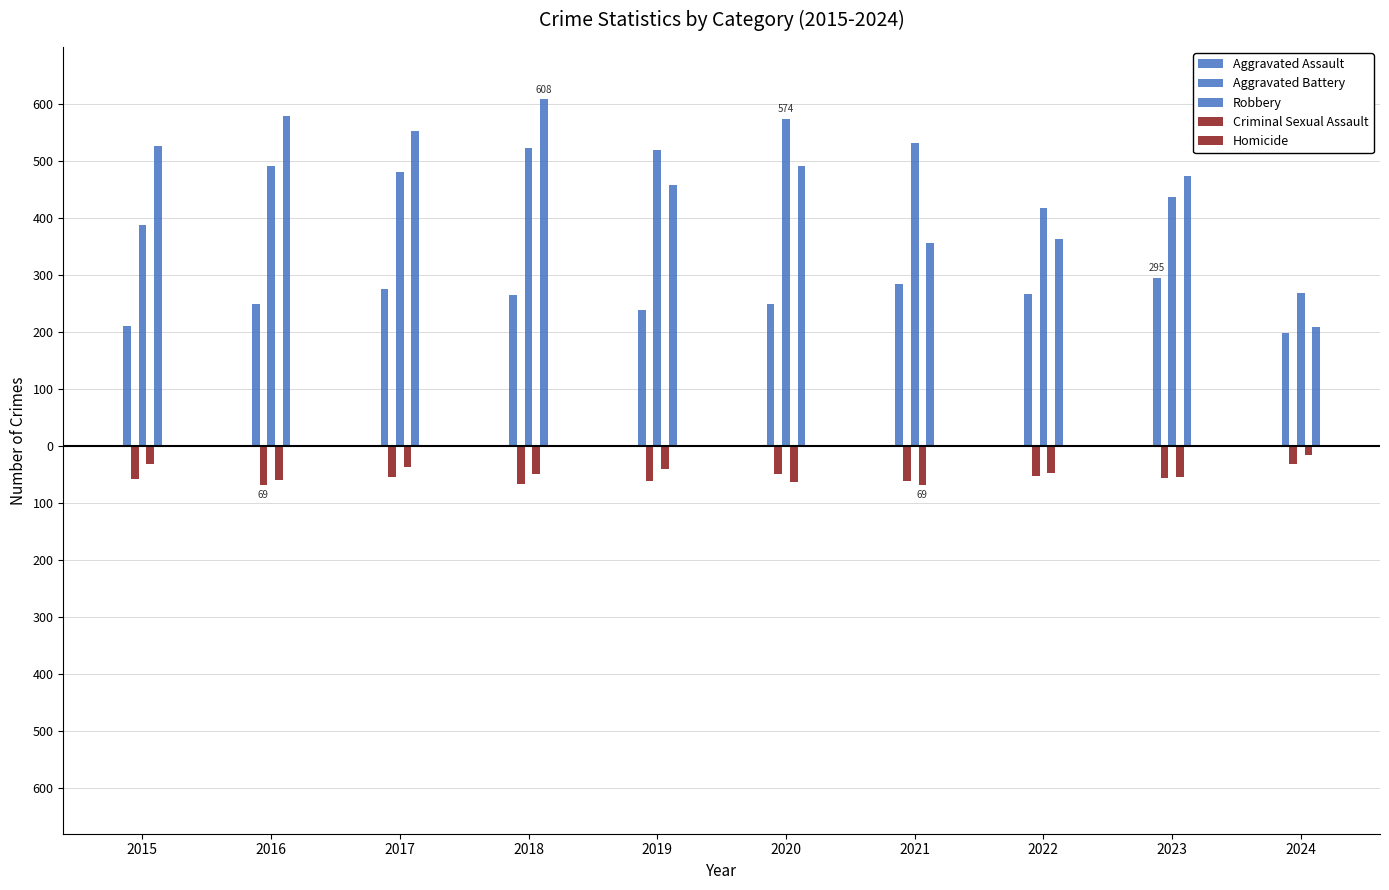

Does the chart contain any negative values?

Yes